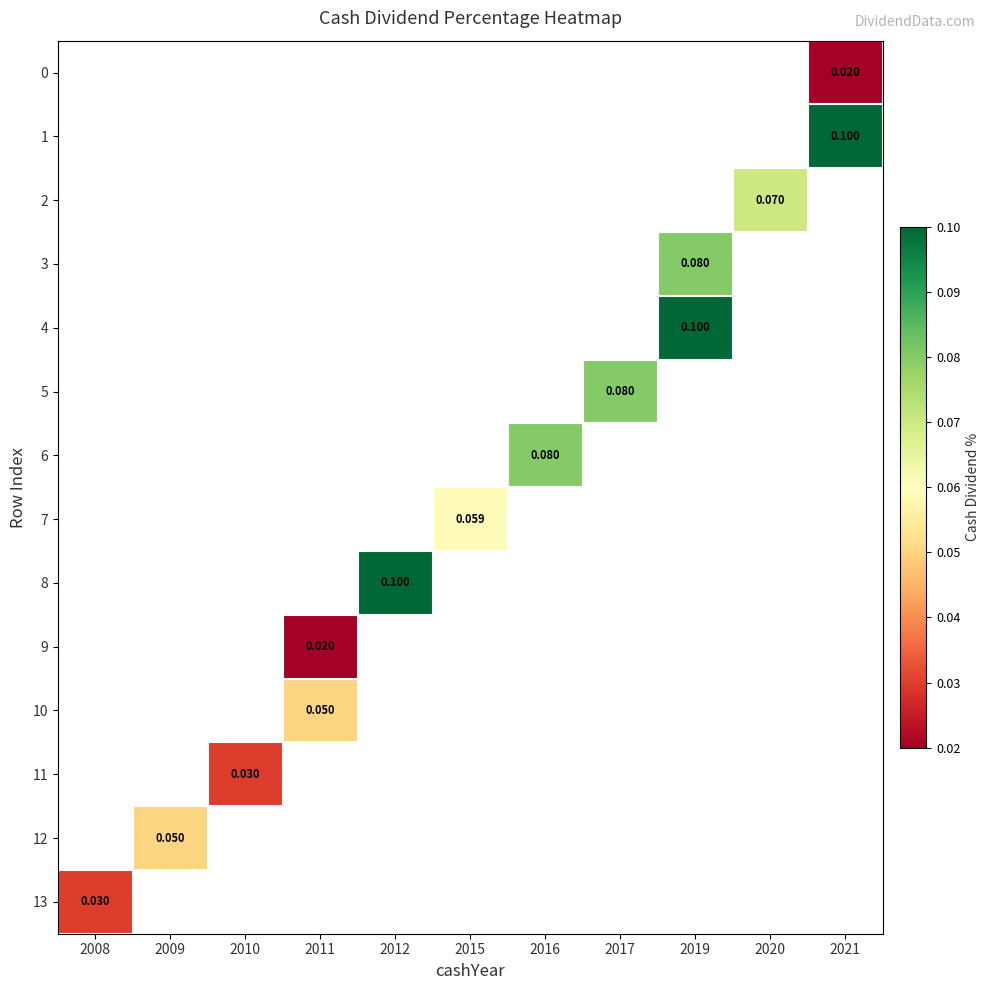

Which label corresponds to the smallest value in the chart?

2021